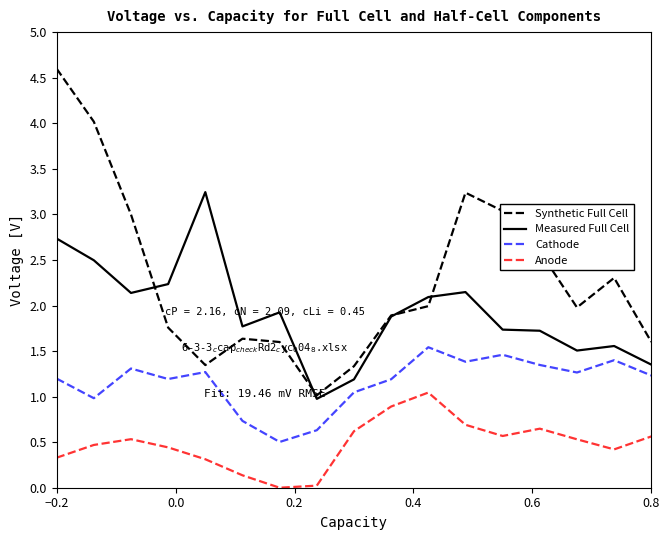

What is the lowest value of the Cathode series?

0.5